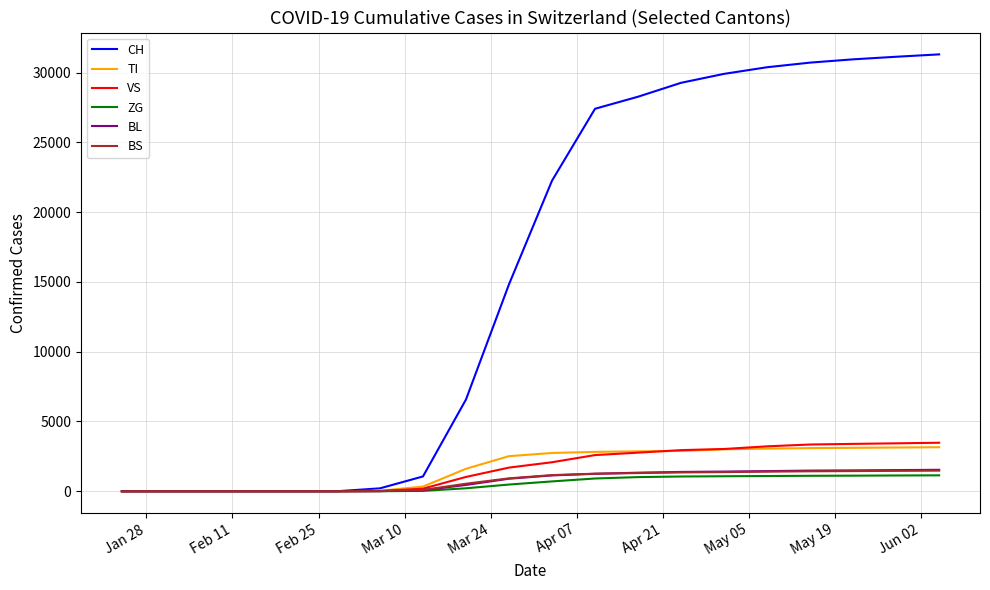

Which series has the widest spread of values?

CH